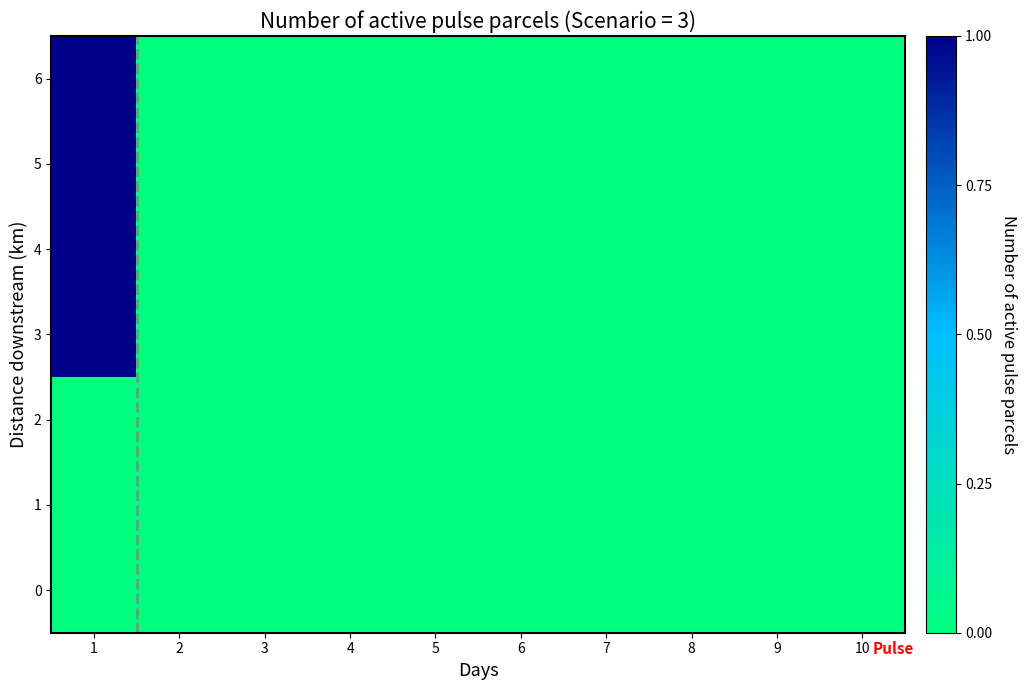

Which category has the highest value across all series?

1